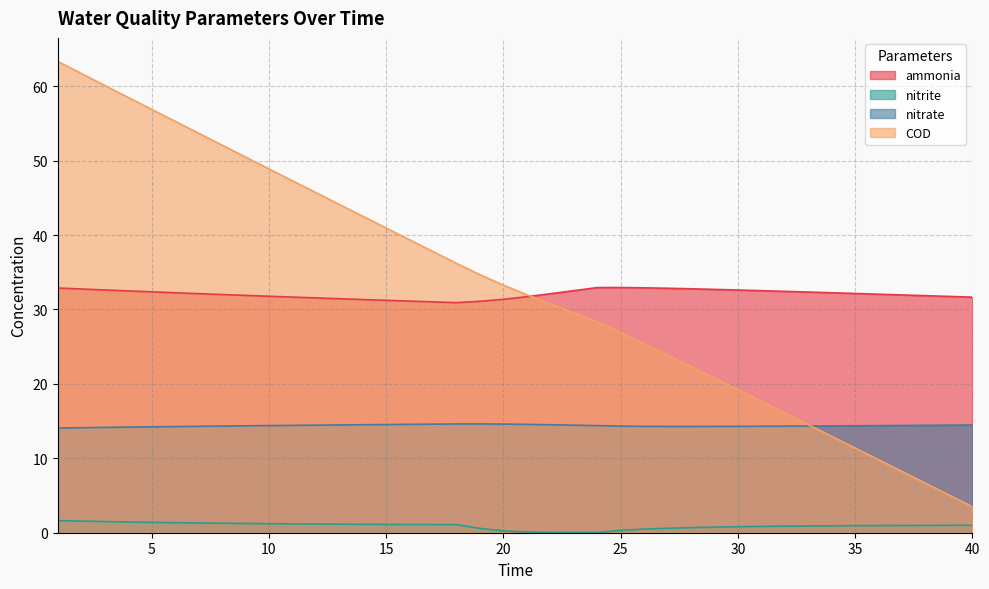

True or false: nitrite has more than 0 points higher than both neighbors.

False